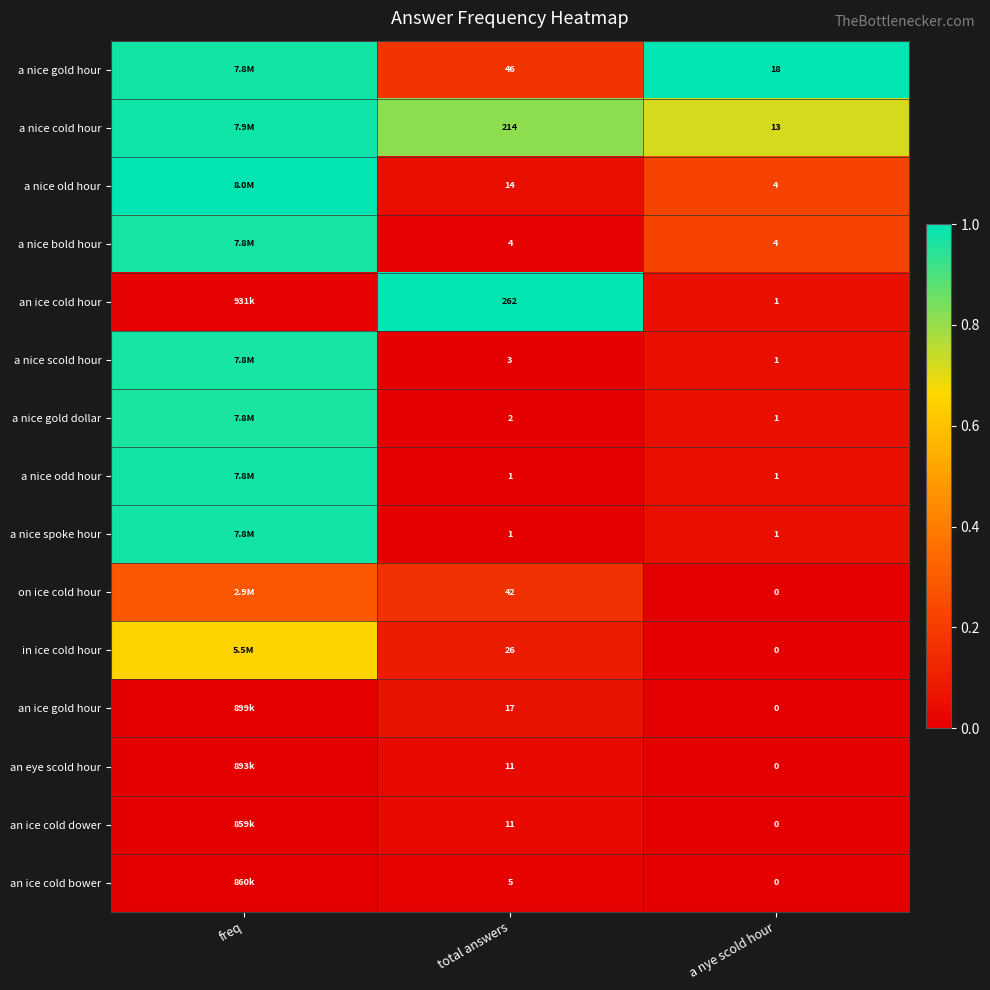

At which label is an eye scold hour closest to 0?

a nye scold hour